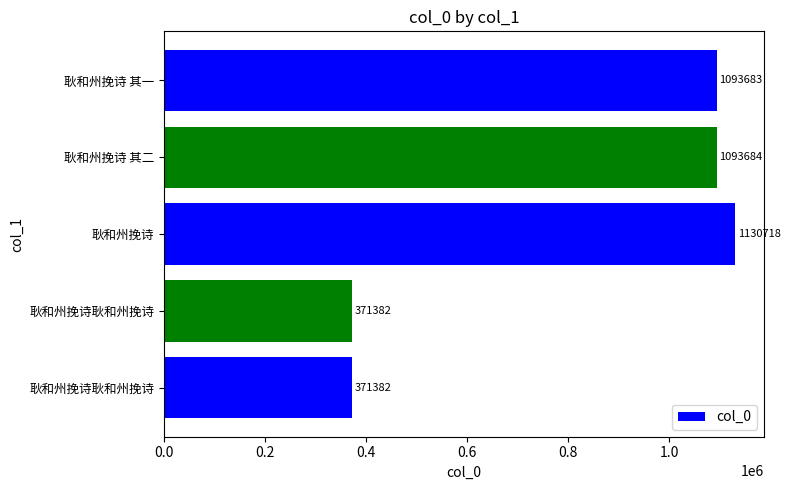

What is the difference between the second highest and minimum values?

722302